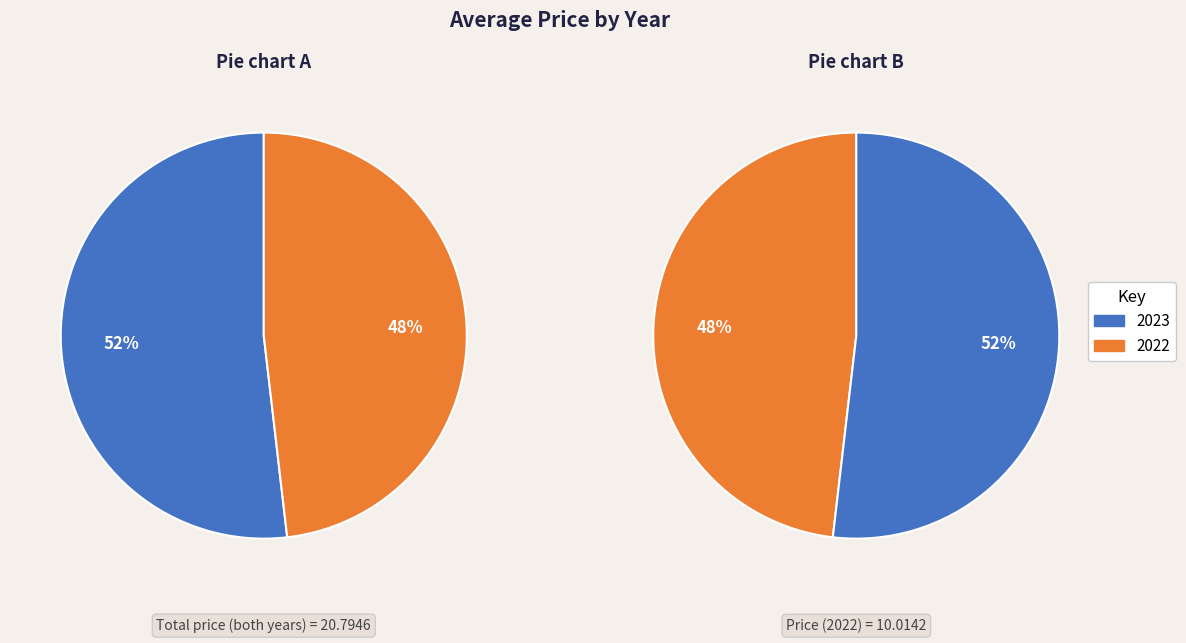

Is the sum of 2023 and 2022 greater than half?

Yes